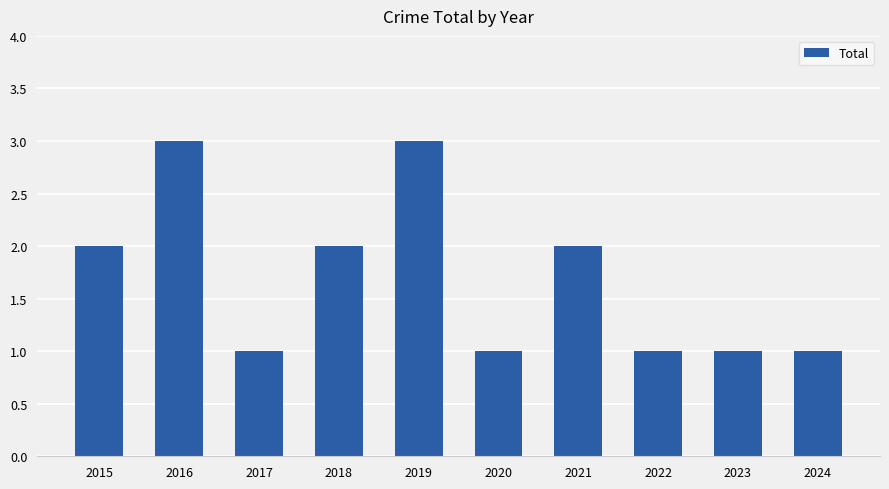

What is the sum of all values?

17